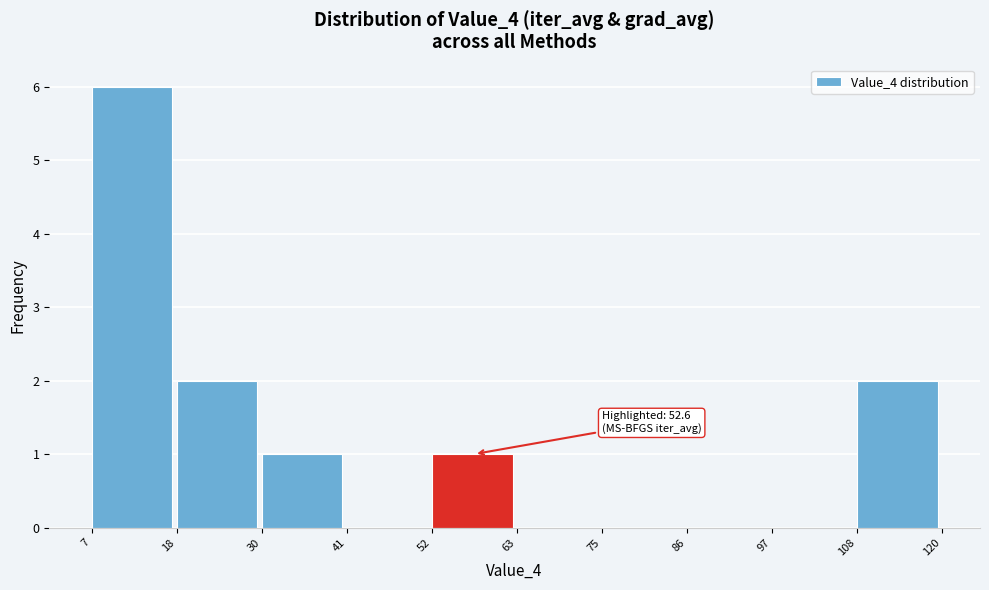

Which range on the x-axis has the tallest bar?

7 to 18